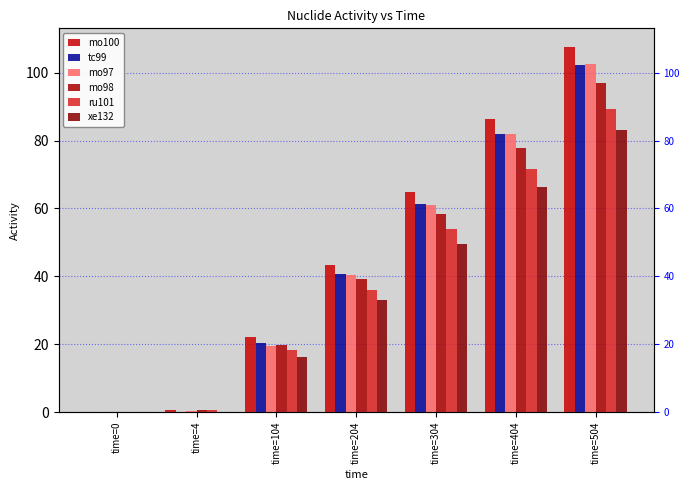

Is it true that xe132 equals 28.6 at time=104?

False